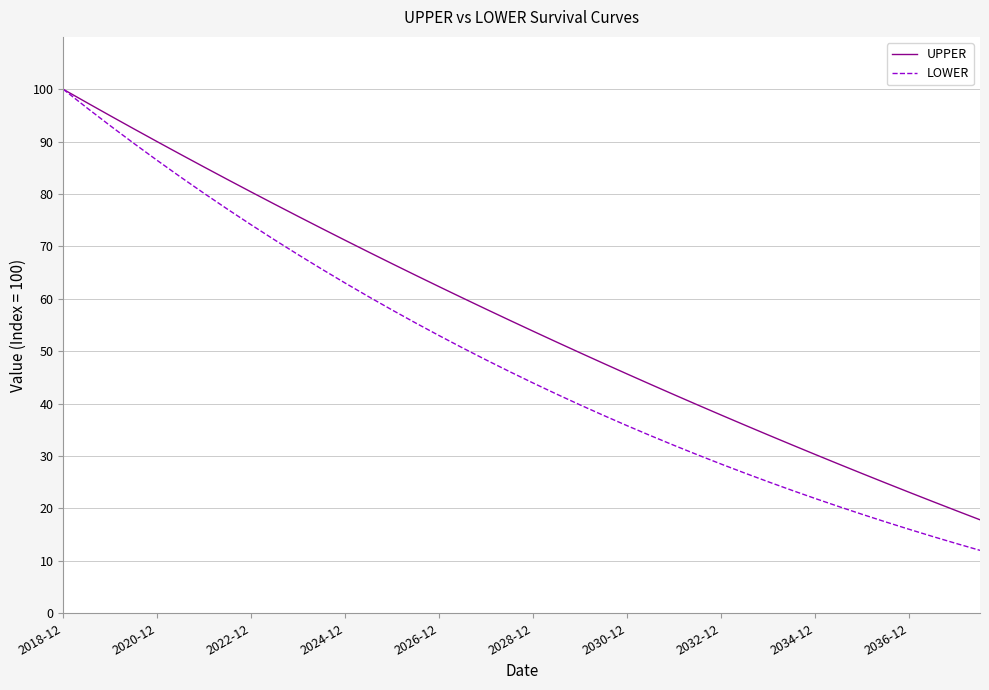

Which series has the largest range (max minus min)?

LOWER